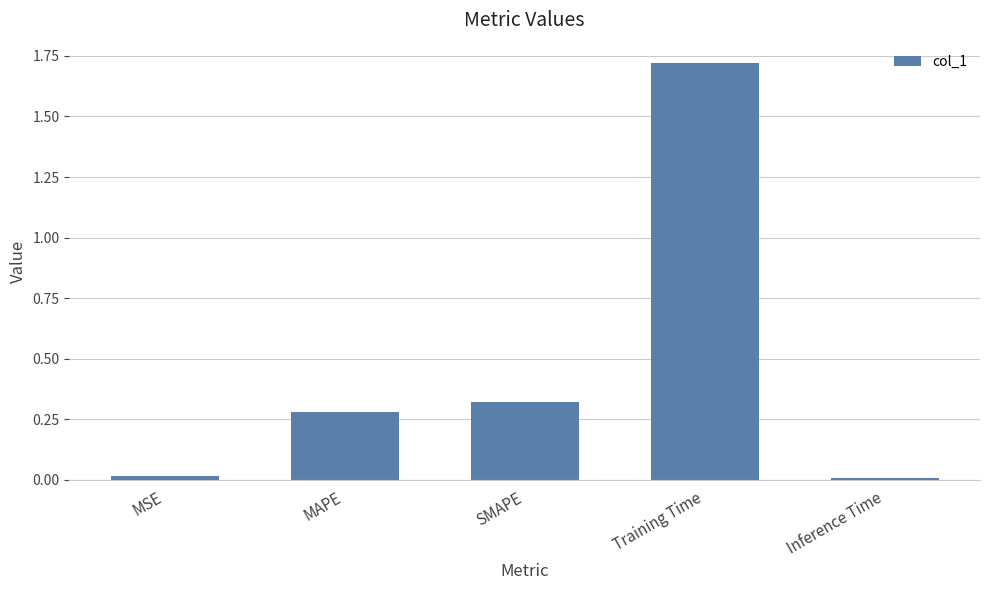

Is it true that the value at MSE is 0.0?

True